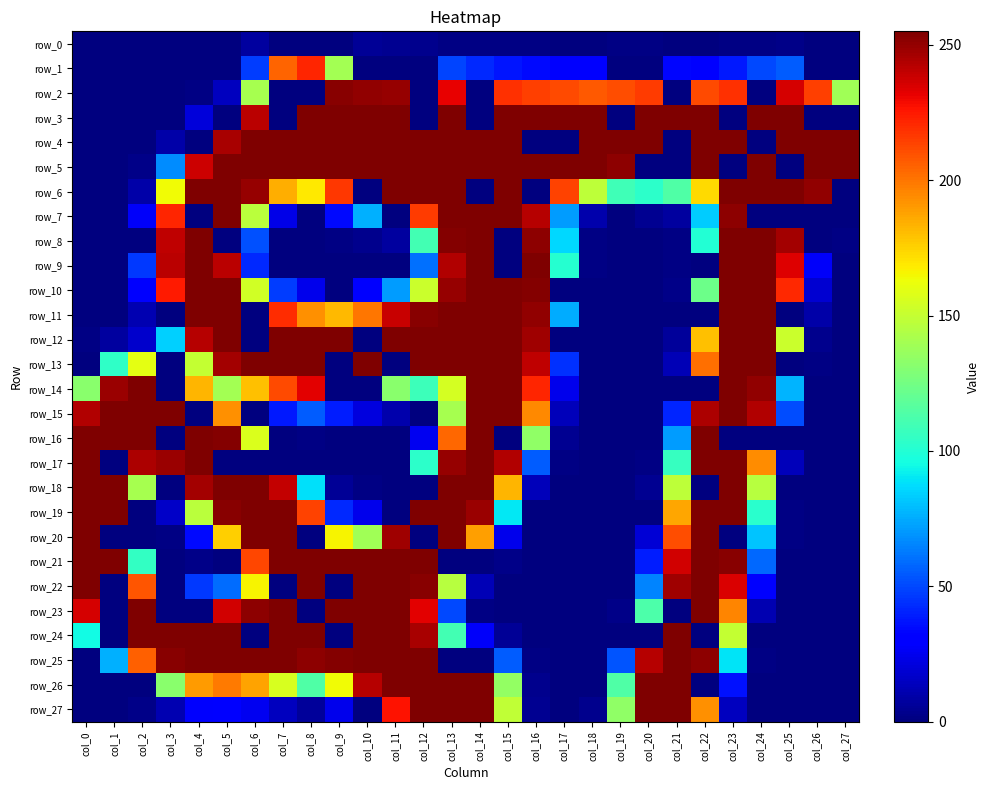

Which category has the highest value across all series?

col_8